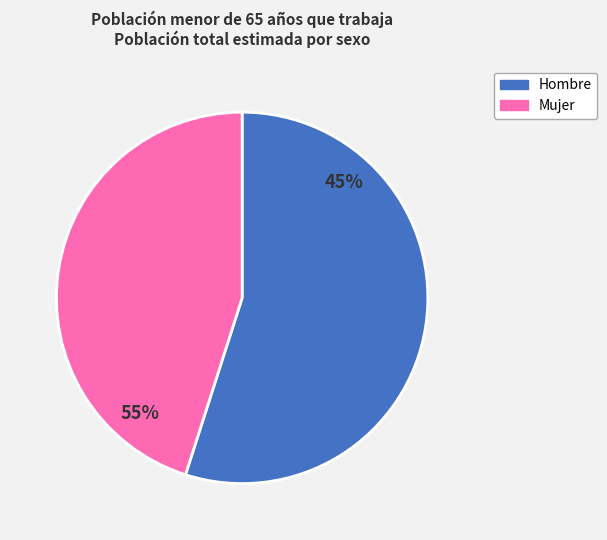

Is it true that Hombre is 64% of the pie?

False